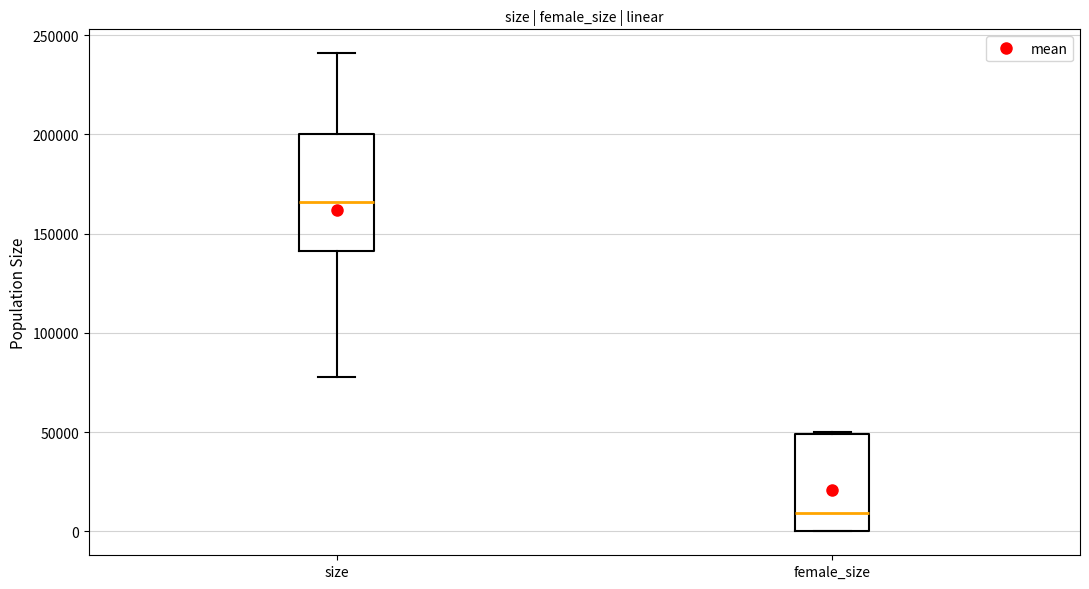

Reading left to right, read every box against the y-axis: the position of its median line, the range the box covers, and the ends of its whiskers. The values are not printed on the chart, so give them approximately, as read against the axis.

size: median 165000, box 140000 to 200000, whiskers 80000 to 240000
female_size: median 10000, box 0 to 50000, whiskers 0 to 50000